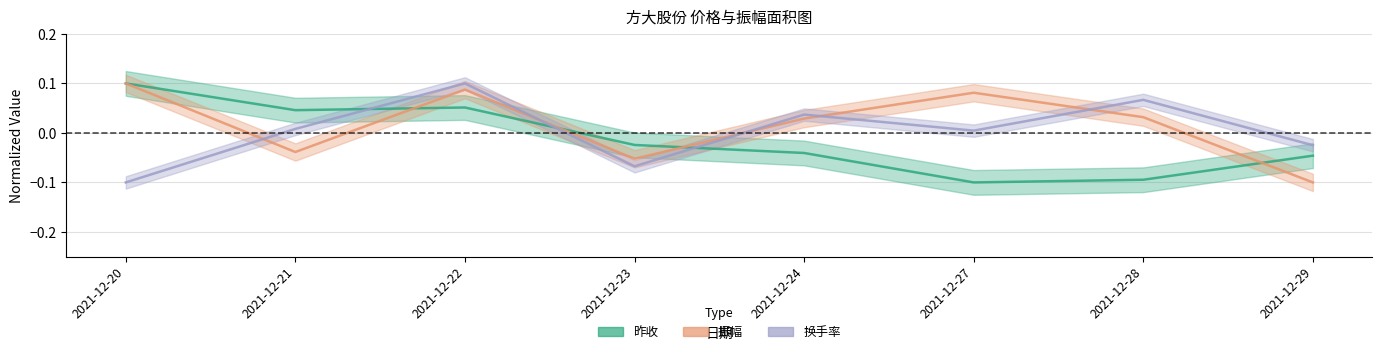

Reading left to right, extract all data points from this chart.

昨收: 0.1	0.0	0.1	-0.0	-0.0	-0.1	-0.1	-0.0
振幅: 0.1	-0.0	0.1	-0.1	0.0	0.1	0.0	-0.1
换手率: -0.1	0.0	0.1	-0.1	0.0	0.0	0.1	-0.0